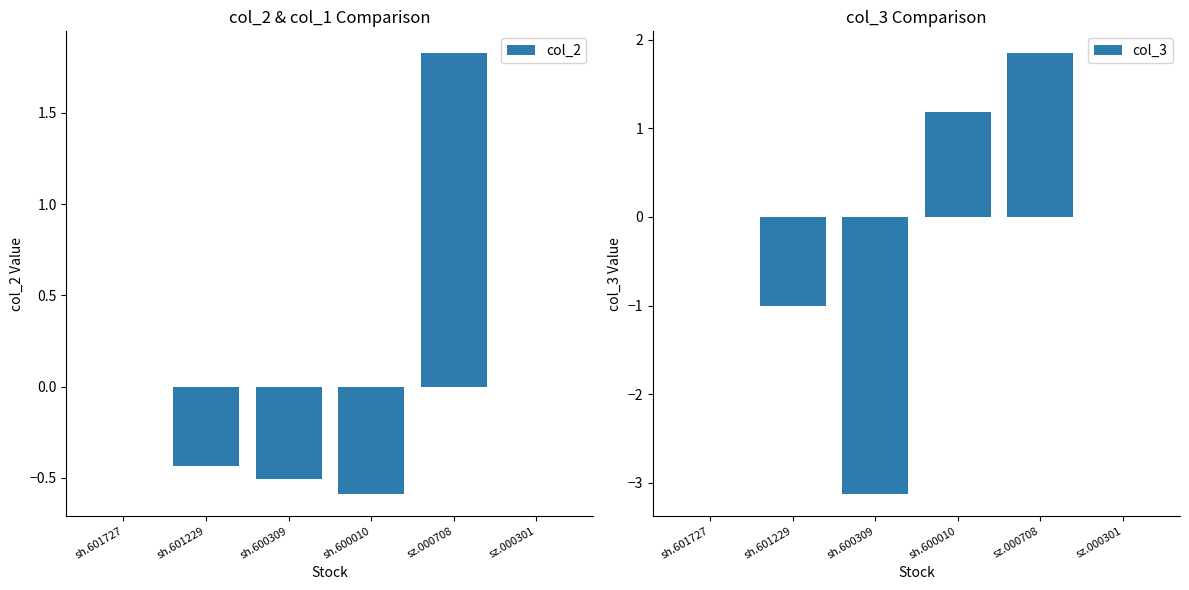

Which has a higher value, sh.600309 or sh.601727?

sh.601727